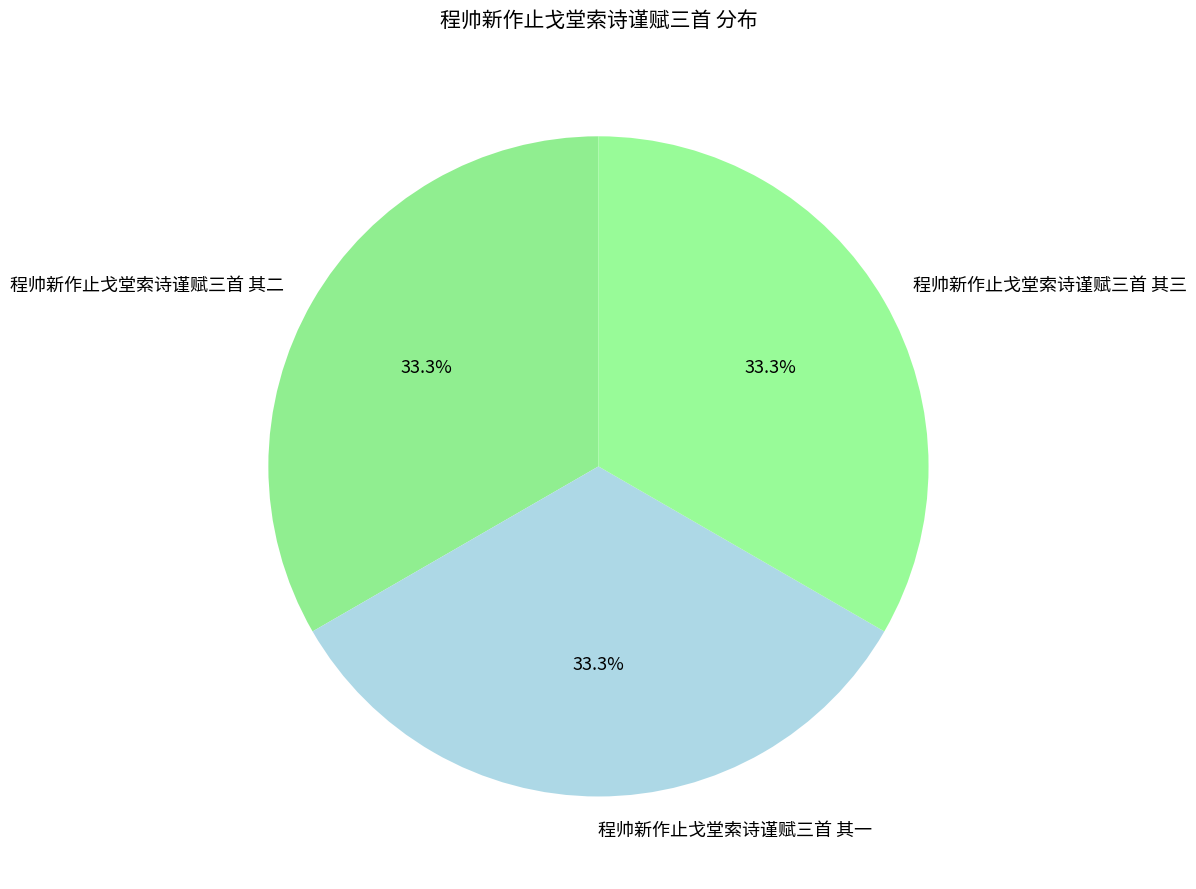

To the nearest percent, what is the average slice percentage?

33%